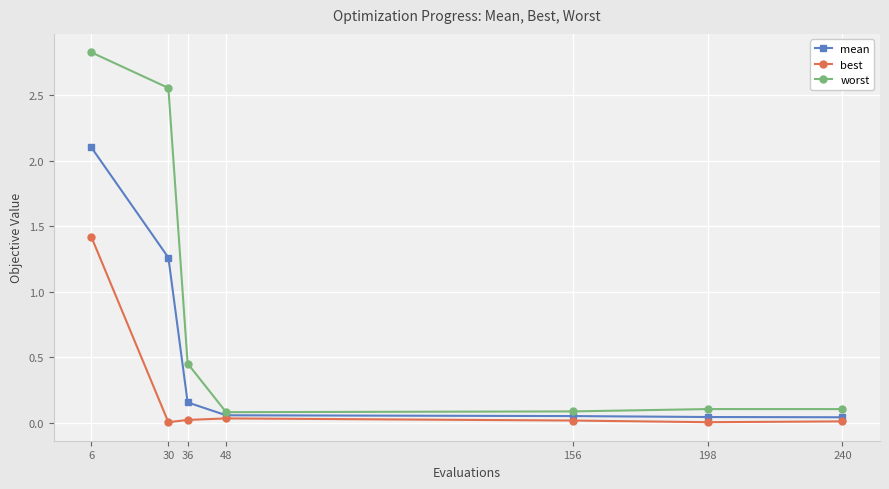

What is the sum of all mean values?

3.7